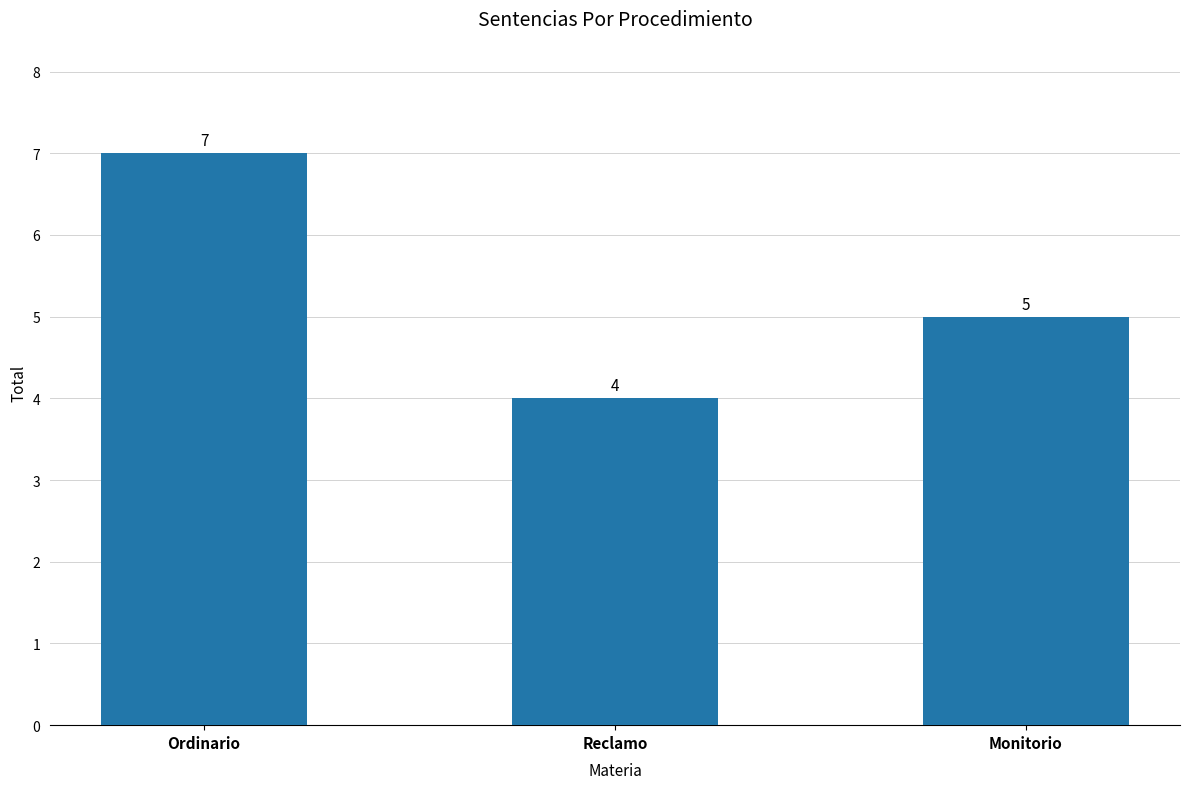

What is the label of the 1st bar from the right?

Monitorio